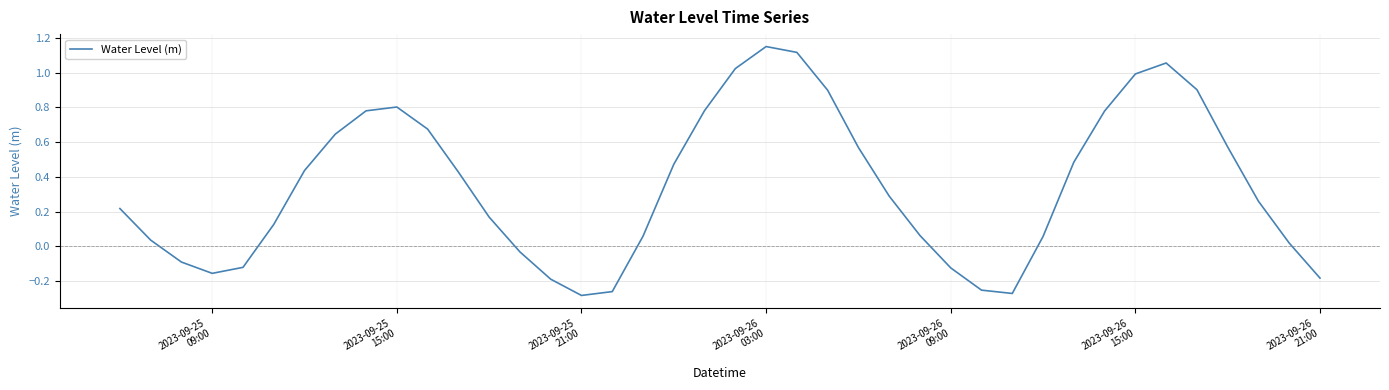

What is the difference between the maximum and minimum values?

1.4